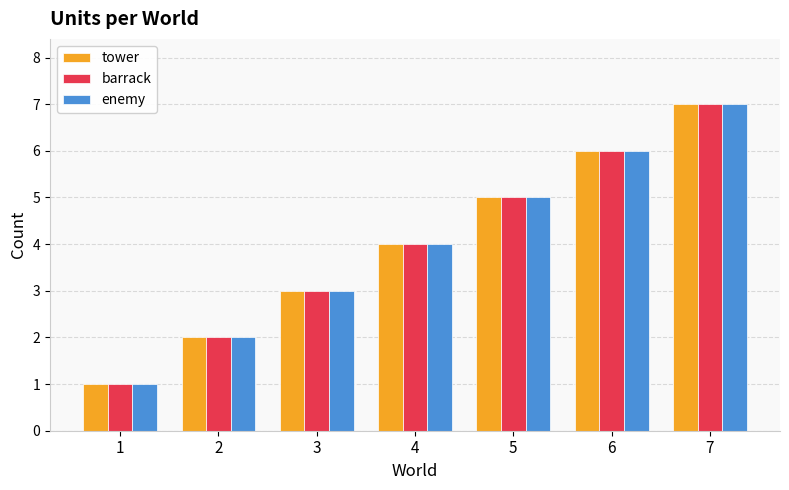

True or false: barrack has a value of 1 at 1.

True